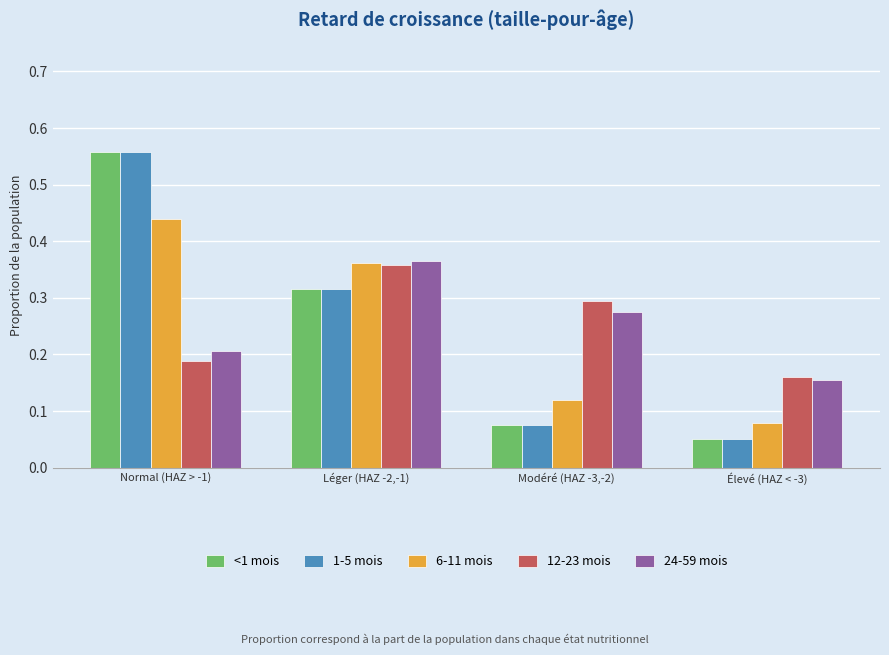

Which series changed the most between Léger (HAZ -2,-1) and Élevé (HAZ < -3)?

6-11 mois